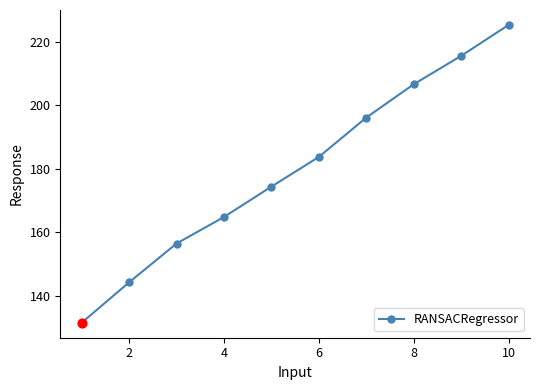

True or false: the data has more than 1 interior local peaks.

False